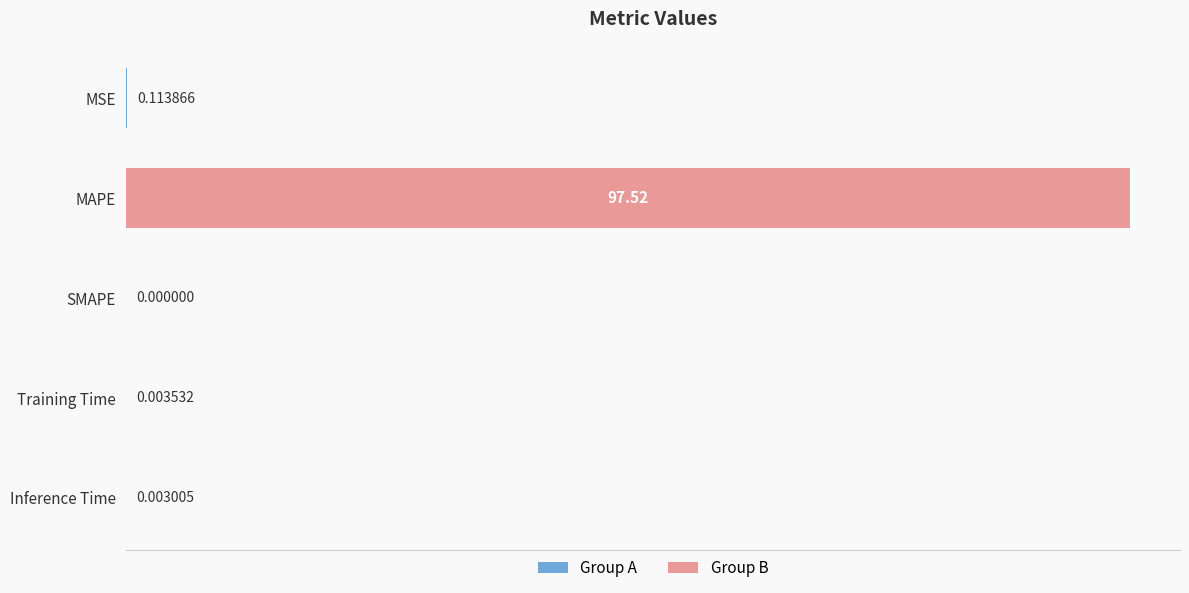

Where is the data nearest to the value 48?

MSE